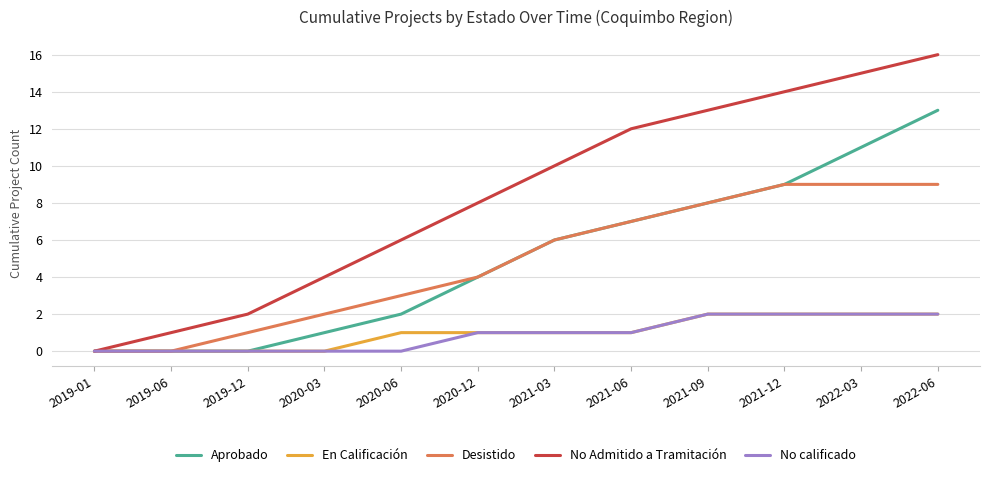

At how many categories does at least one series exceed 9?

6